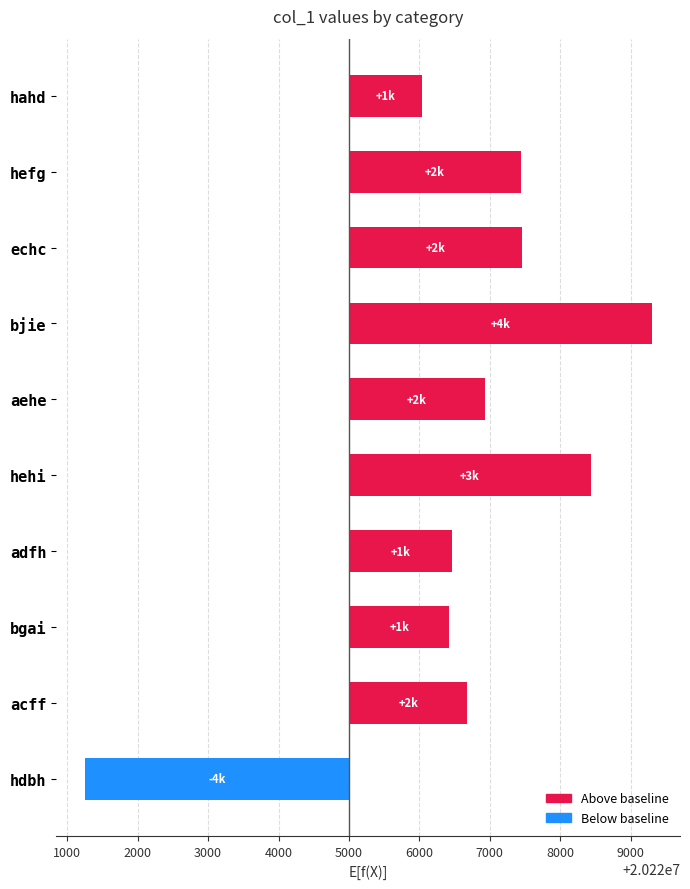

How many categories are shown in the chart?

10